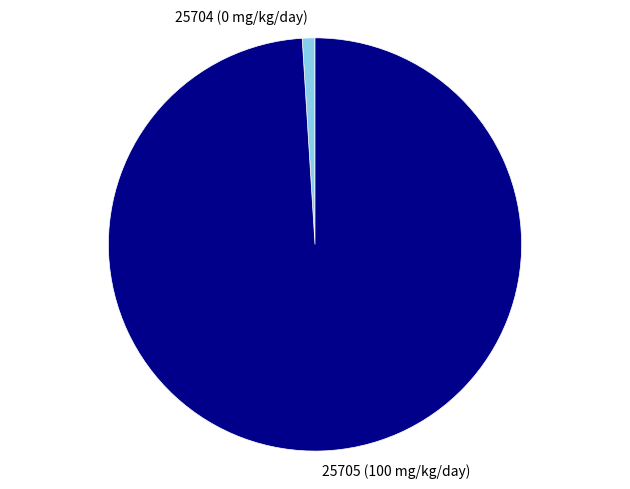

Is the sum of 25705 (100 mg/kg/day) and 25704 (0 mg/kg/day) greater than half?

Yes